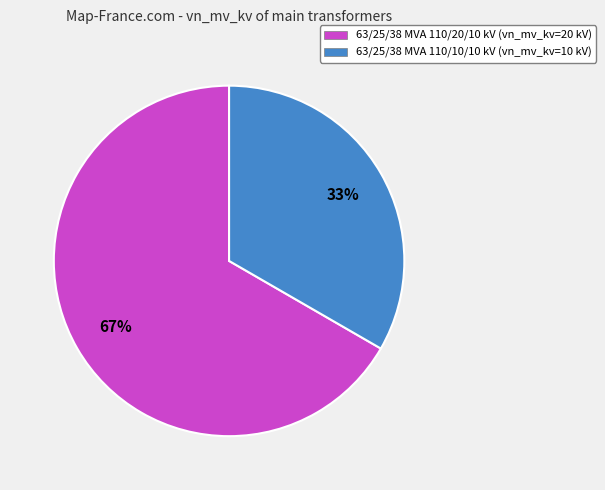

To the nearest percent, what is the average slice percentage?

50%